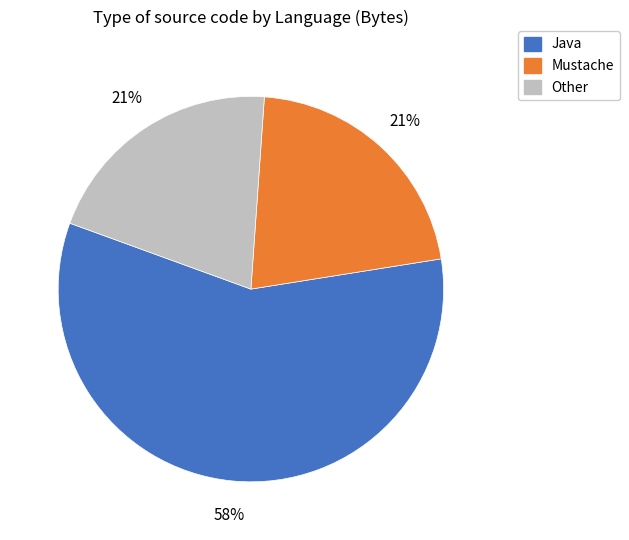

To the nearest percent, what is the average slice percentage?

33%